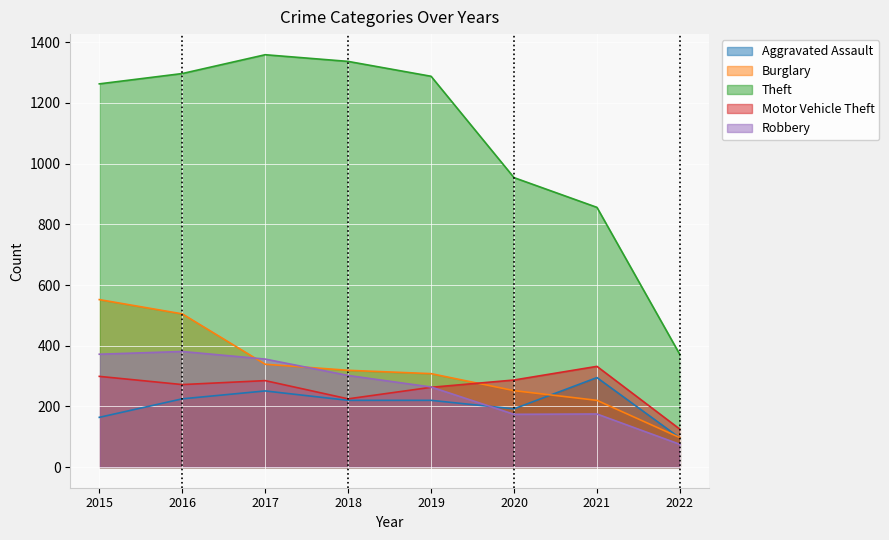

What is the value of the Aggravated Assault point at the 1st from the left?

164